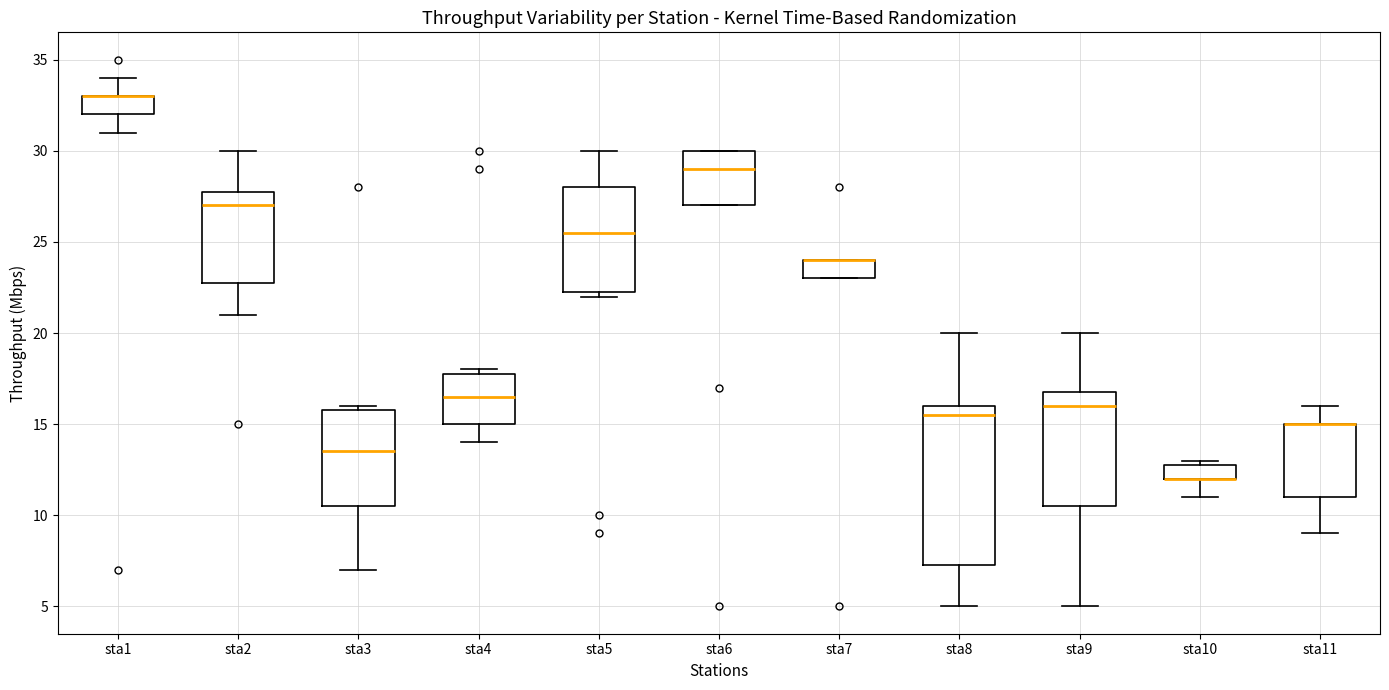

Where does the lower whisker of the box for sta8 end on the y-axis? The values are not printed on the chart, so give them approximately, as read against the axis.

5.0